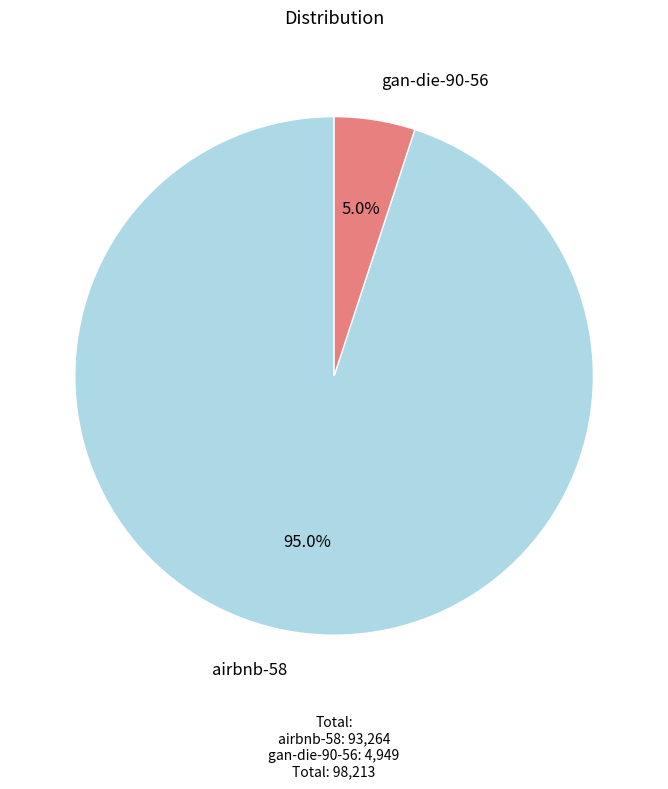

What is the majority slice?

airbnb-58